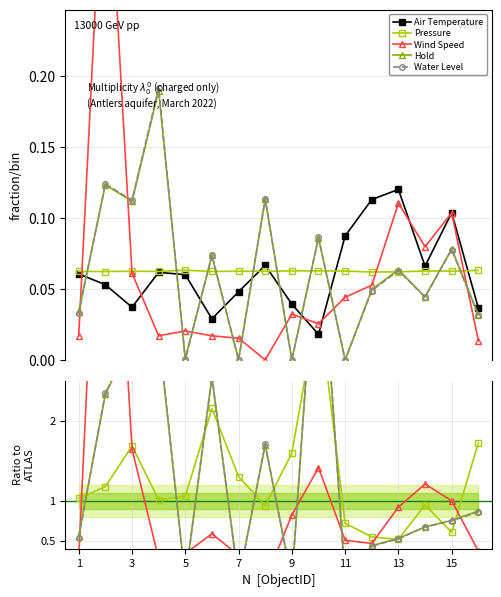

At how many categories does at least one series exceed 5?

1